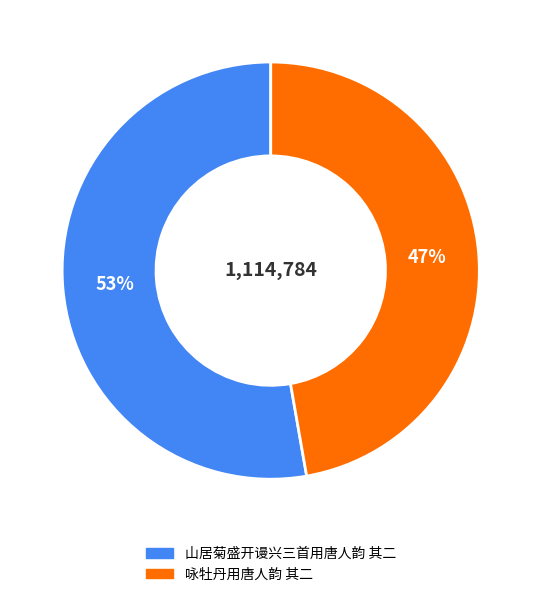

How many slices are in this pie chart?

2